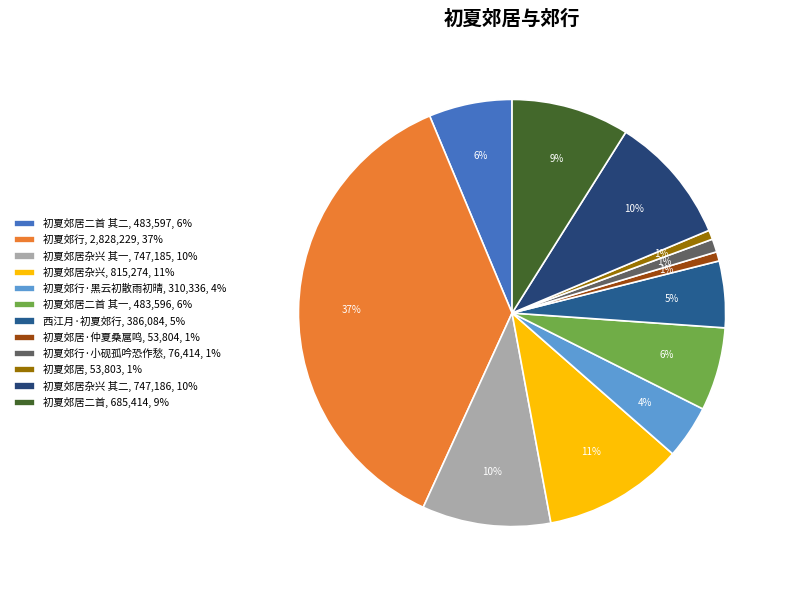

Is there any slice that represents more than half of the pie?

No